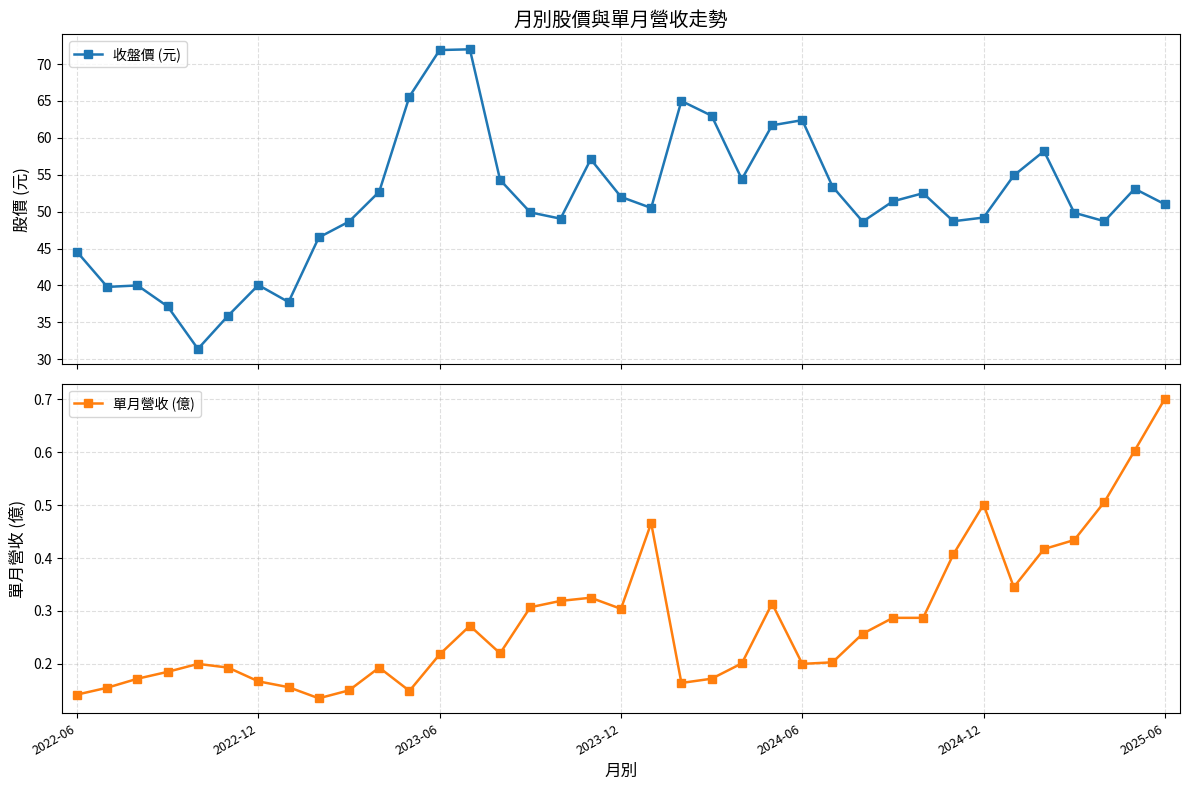

True or false: 收盤價 (元) has more than 2 points higher than both neighbors.

True